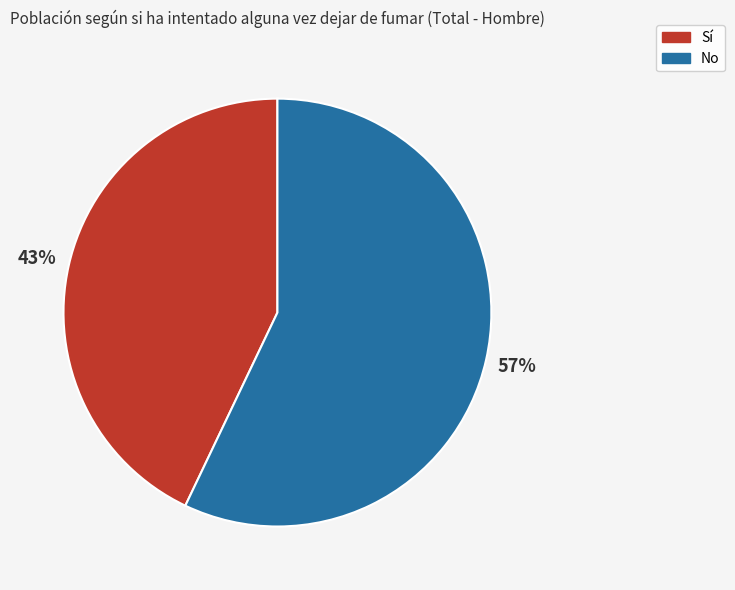

To the nearest percent, what is the combined percentage of Sí and No?

100%